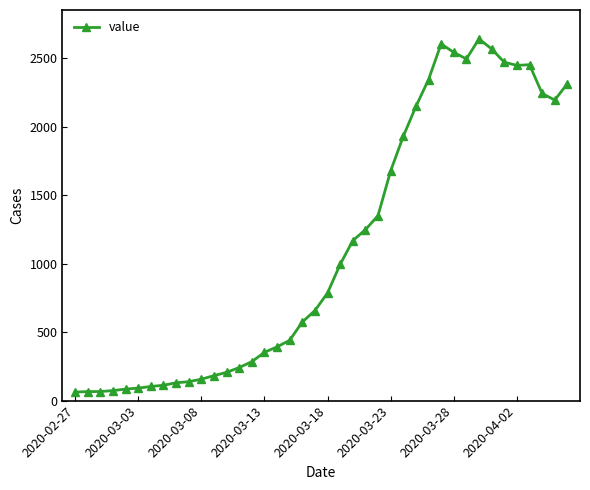

True or false: there are more than 1 points higher than both neighbors.

True